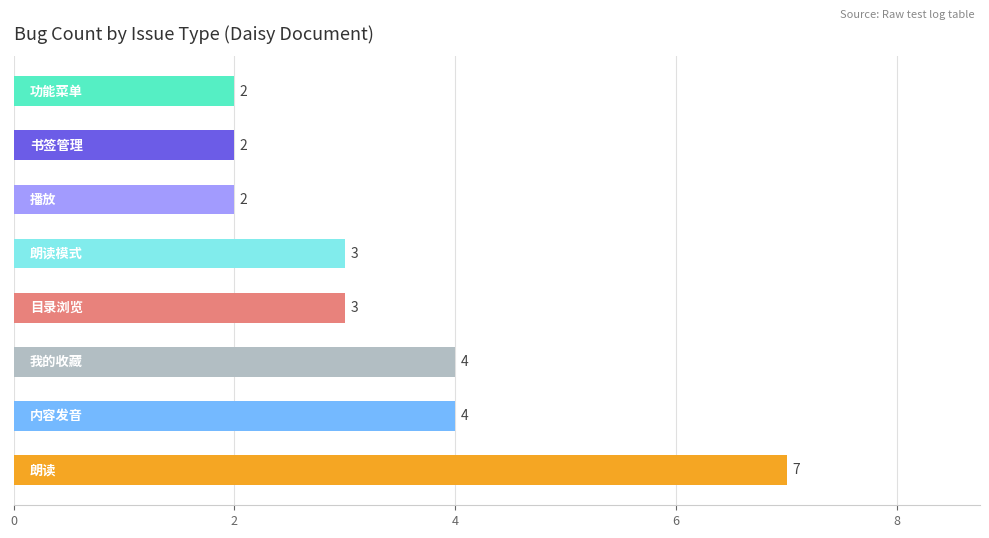

What is the sum of all values?

27